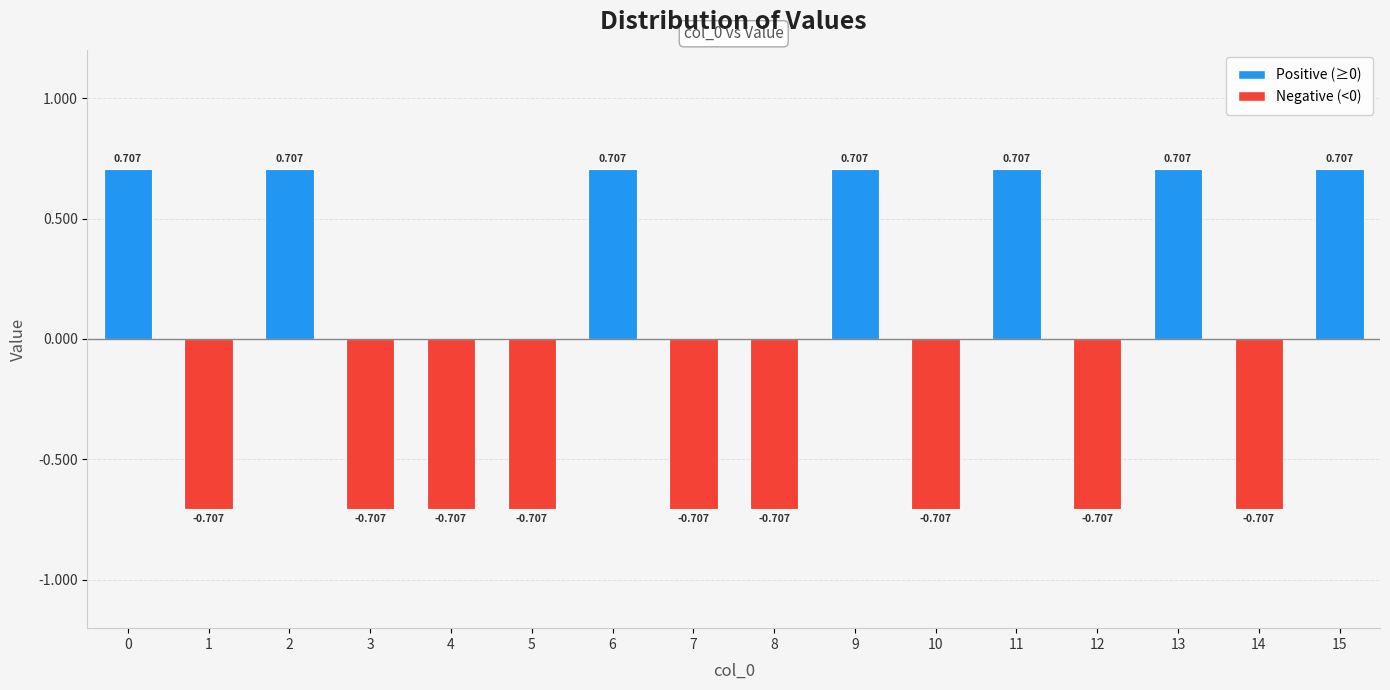

How many negative values are there?

9